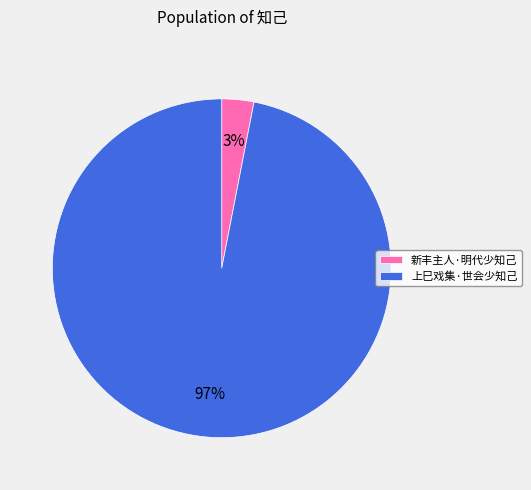

Do 上巳戏集·世会少知己 and 新丰主人·明代少知己 together represent more than half of the pie?

Yes